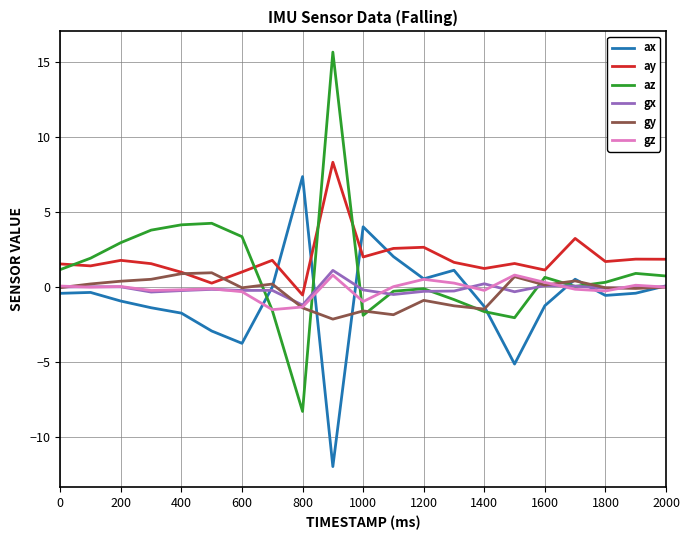

Which series has the widest spread of values?

az